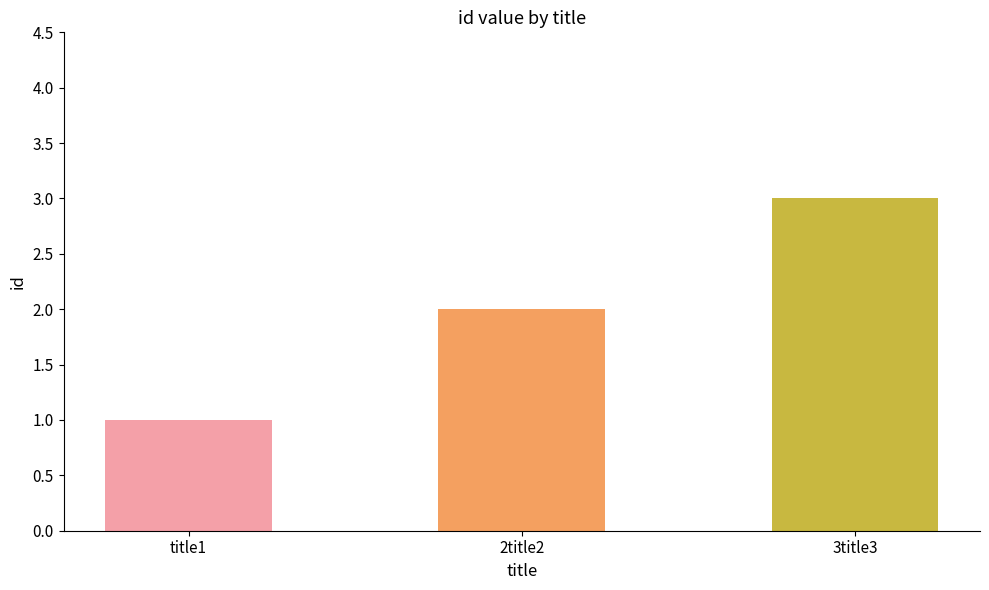

What is the smallest value displayed?

1